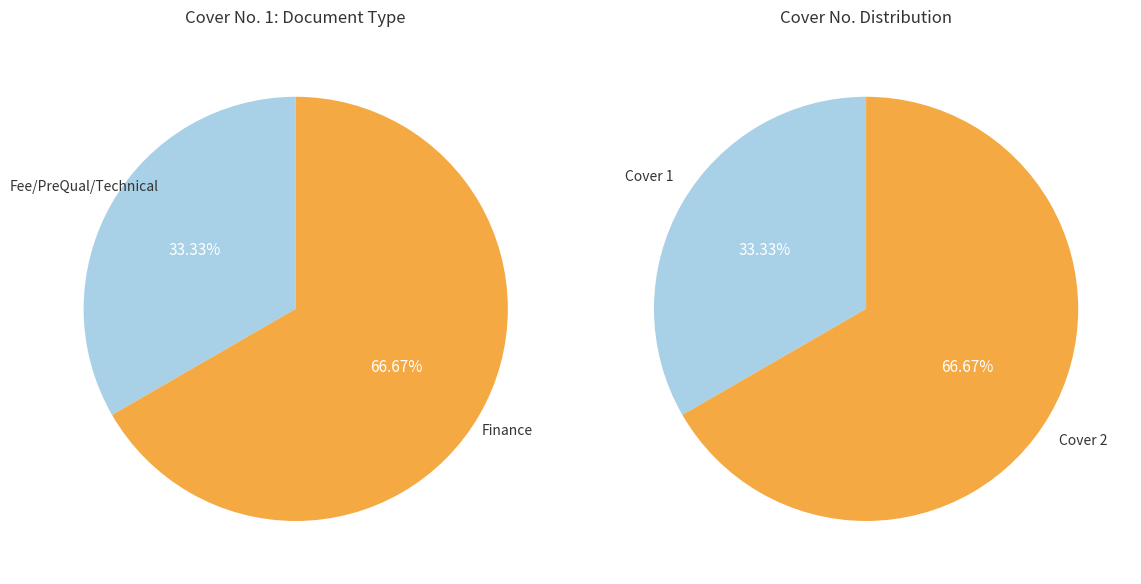

Is it true that Fee/PreQual/Technical is 33% of the pie?

True